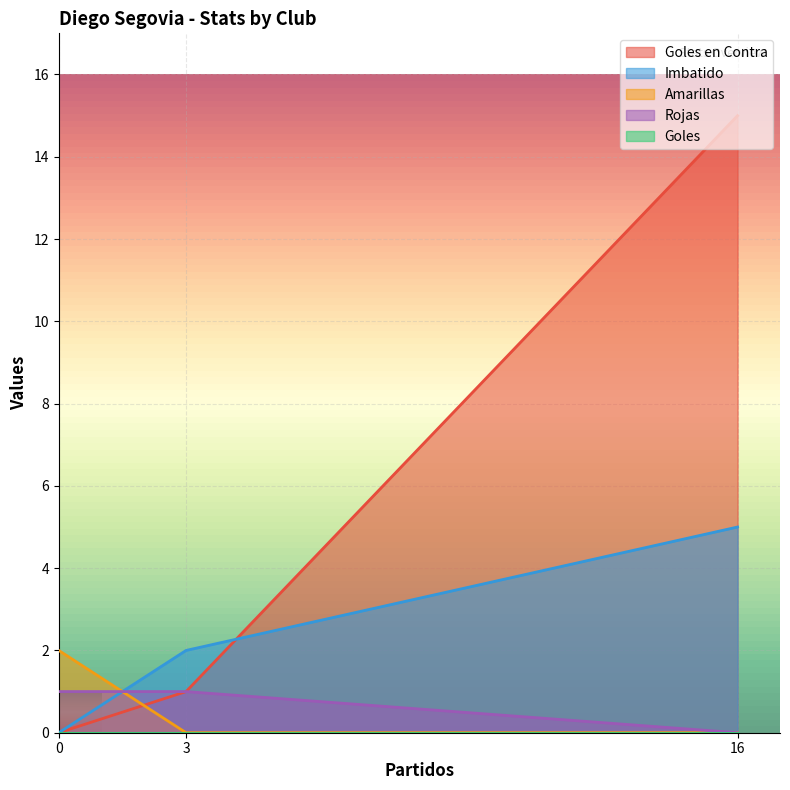

Which label corresponds to the largest value in the chart?

16